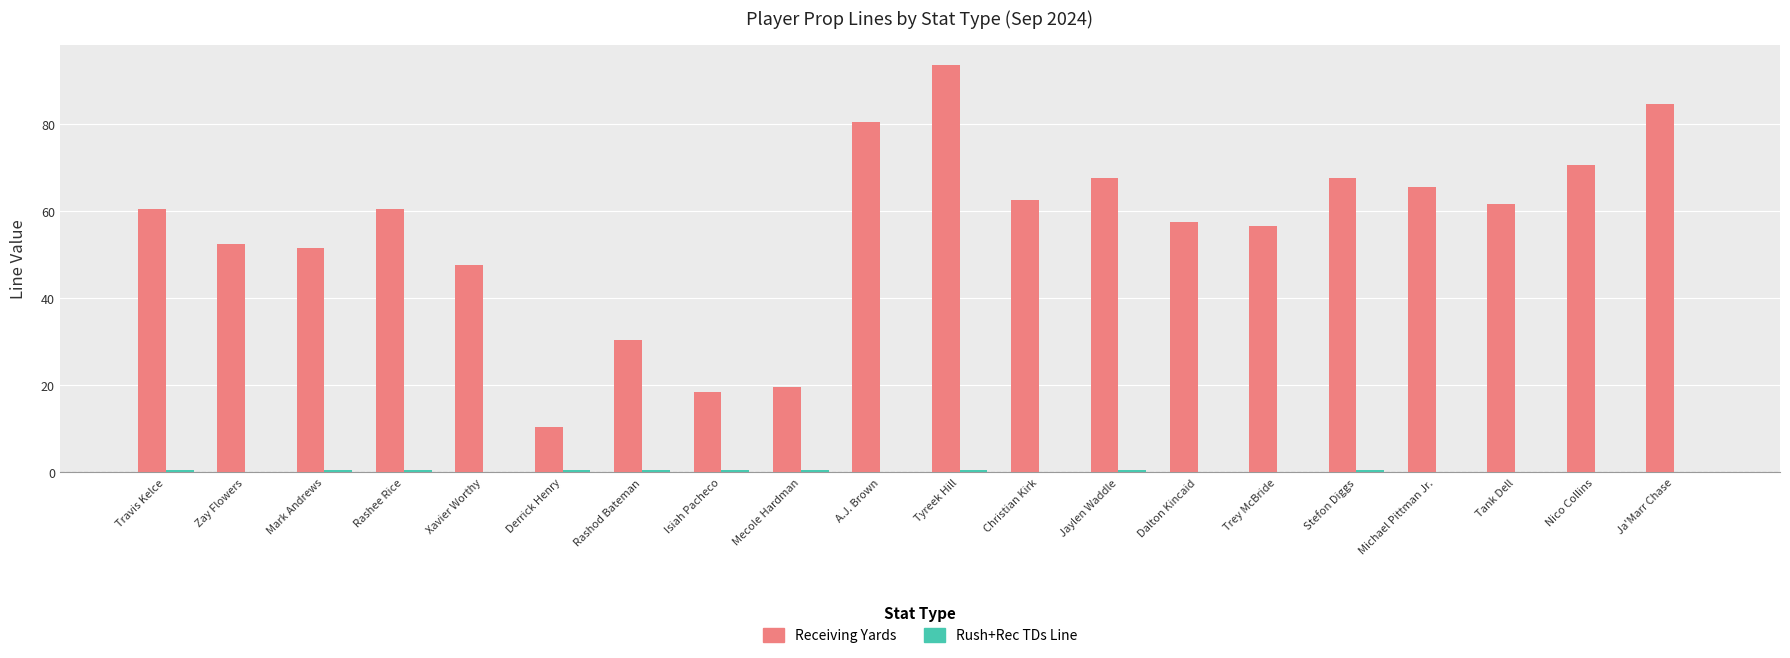

At which category is the sum across all series the highest?

Tyreek Hill